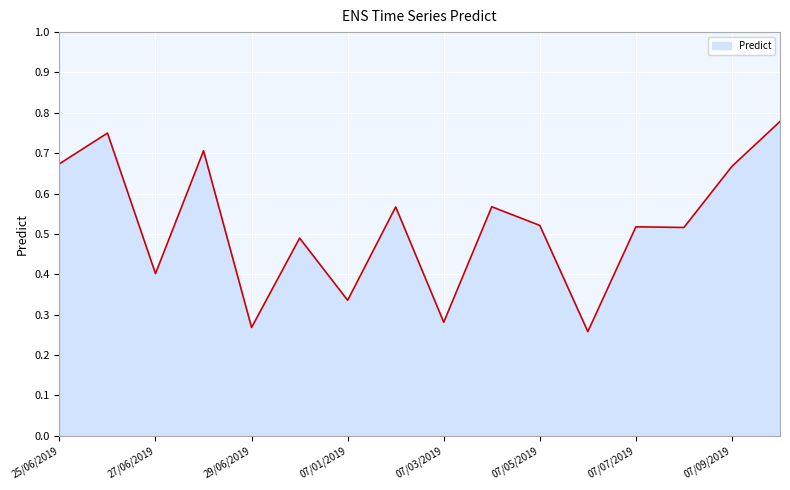

How many lines are shown in the chart?

1